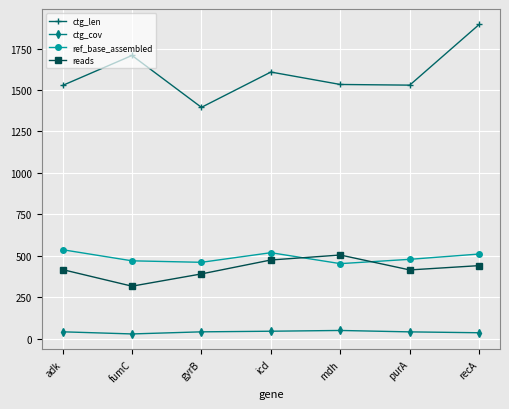

At which category does ctg_len reach its first local valley?

gyrB